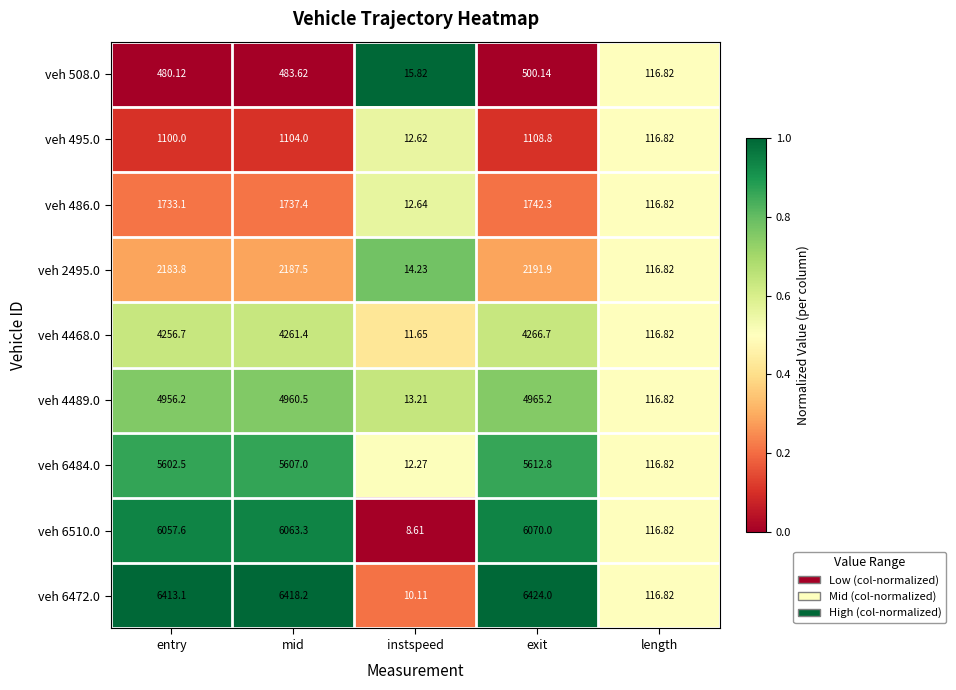

What is the total value across all series at entry?

32783.1